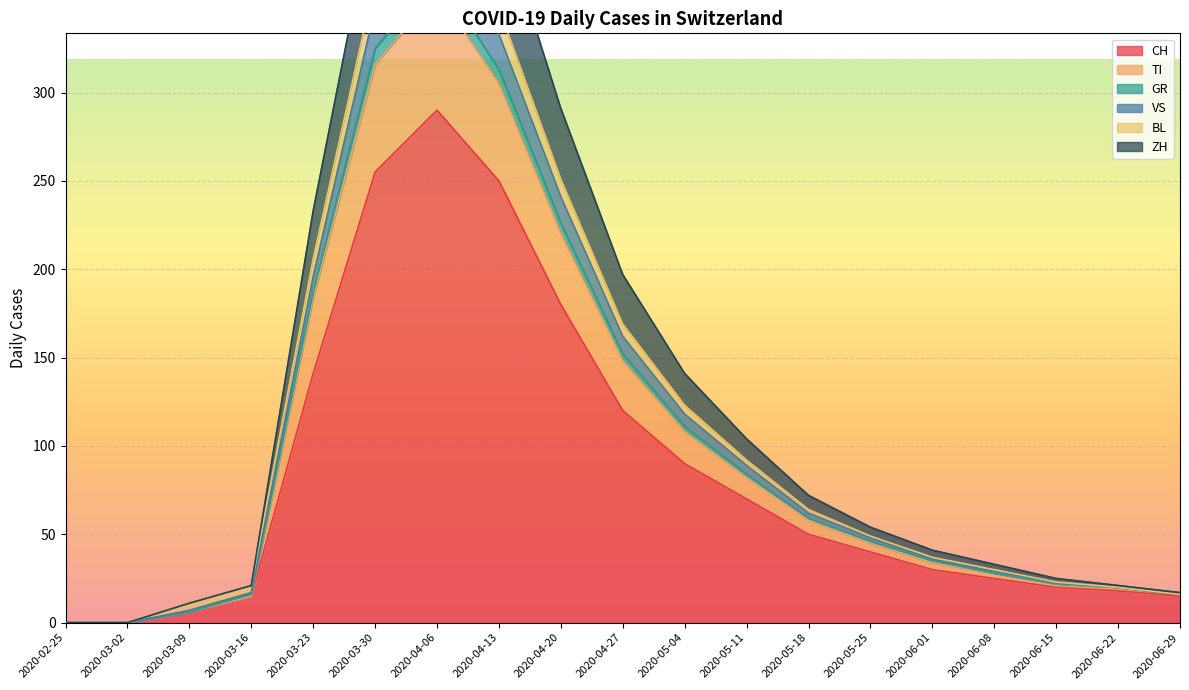

Does the chart display data point markers on the line(s)?

No